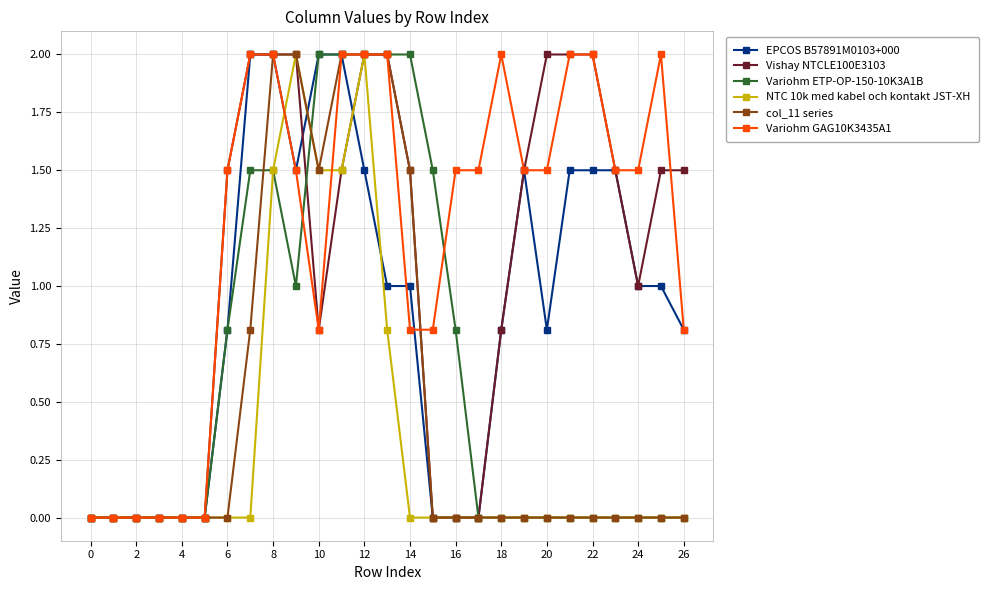

What is the greatest value displayed?

2.0